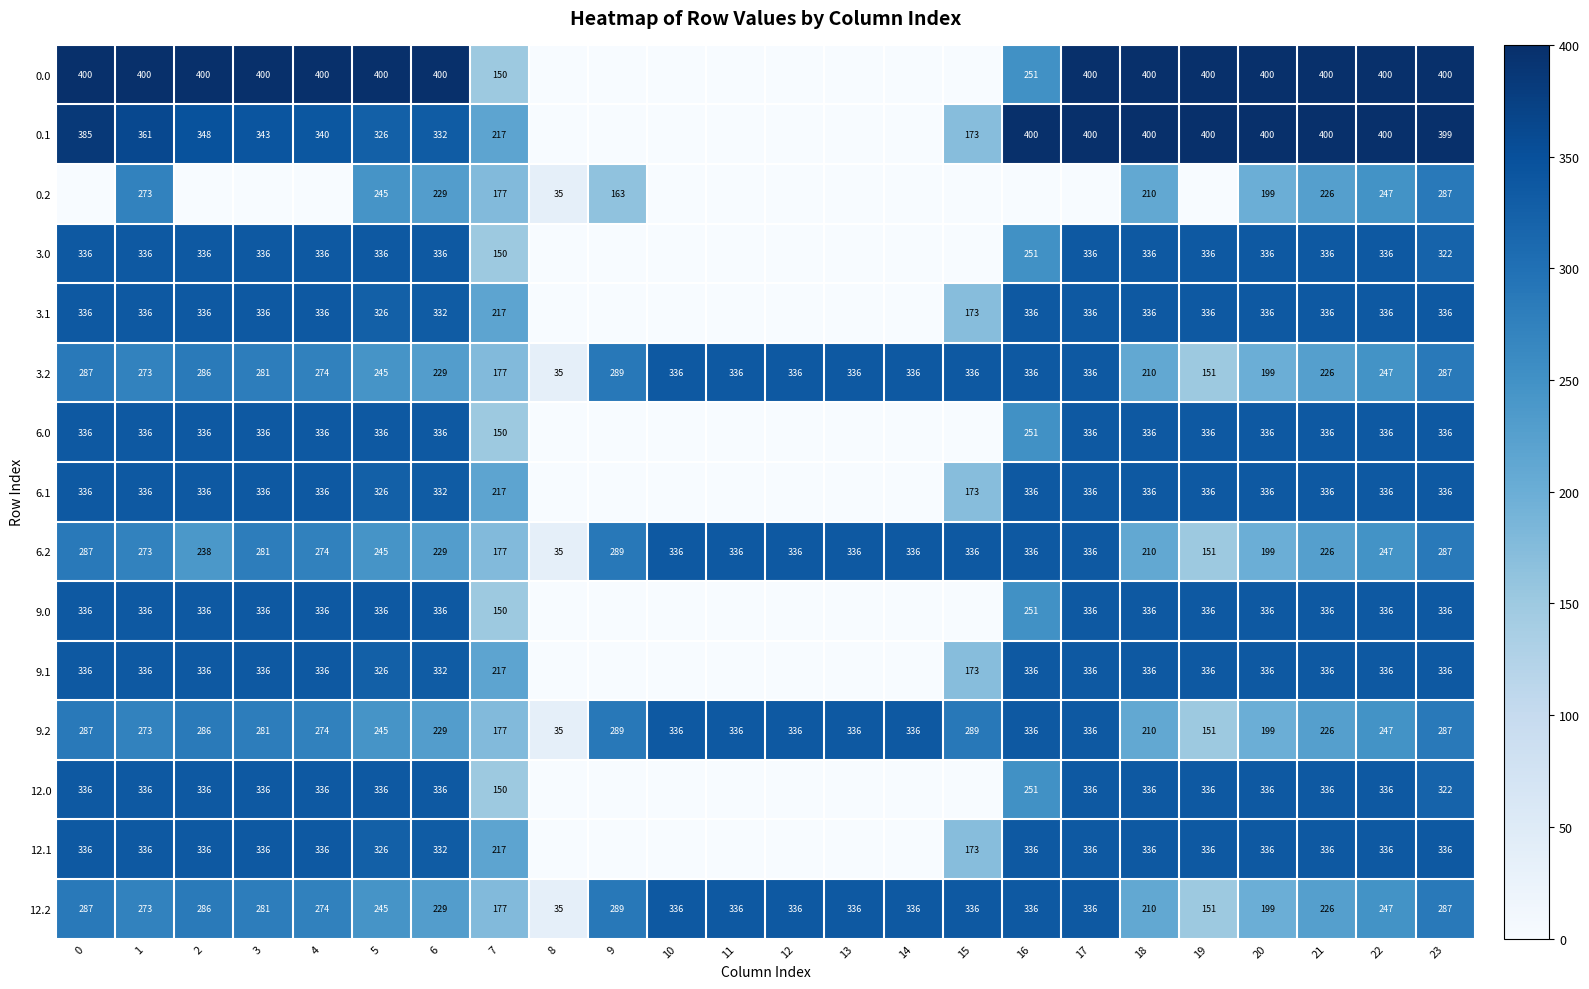

Is the value of 6.0 at 17 greater than the value of 9.2 at 0?

Yes